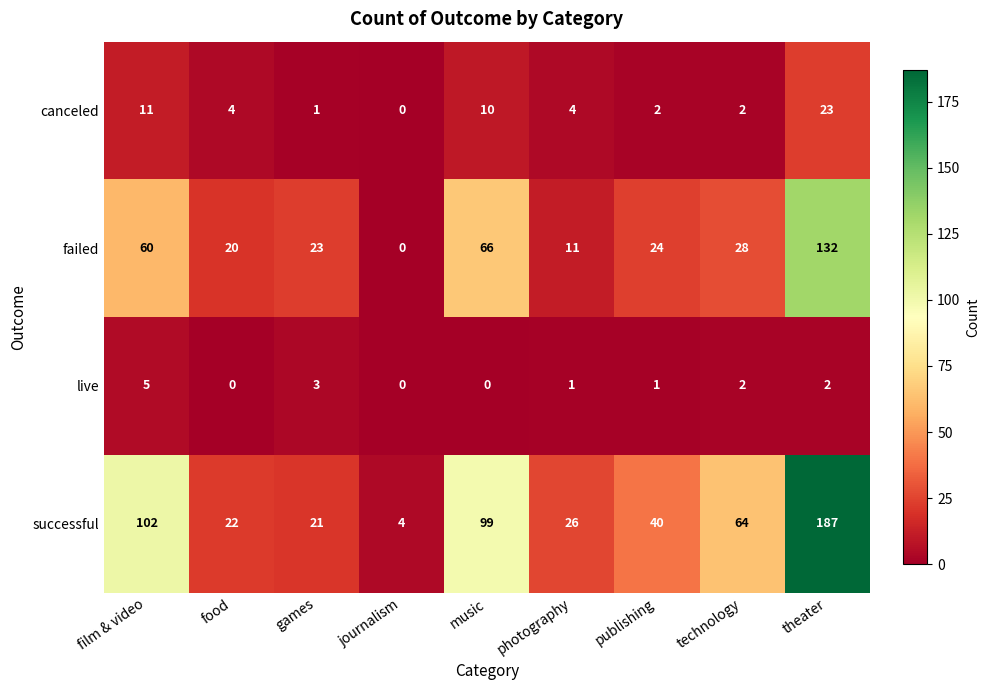

At which category is the sum across all series the highest?

theater